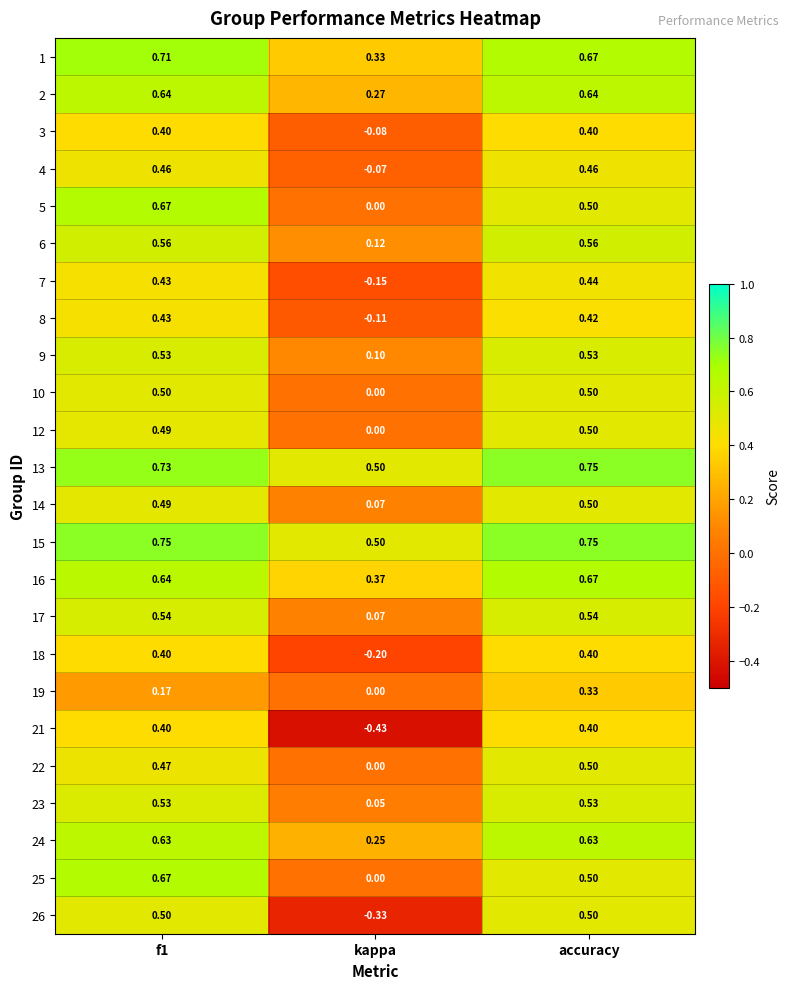

Is the value of 19 at accuracy greater than the value of 13 at kappa?

No